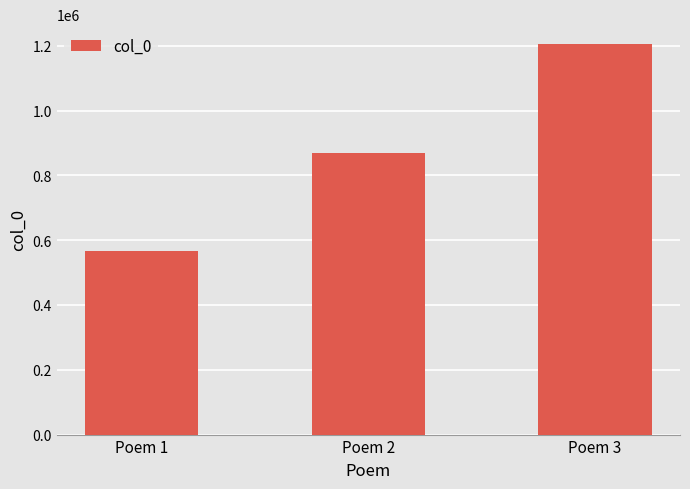

Rank the categories by value from highest to lowest.

Poem 3, Poem 2, Poem 1